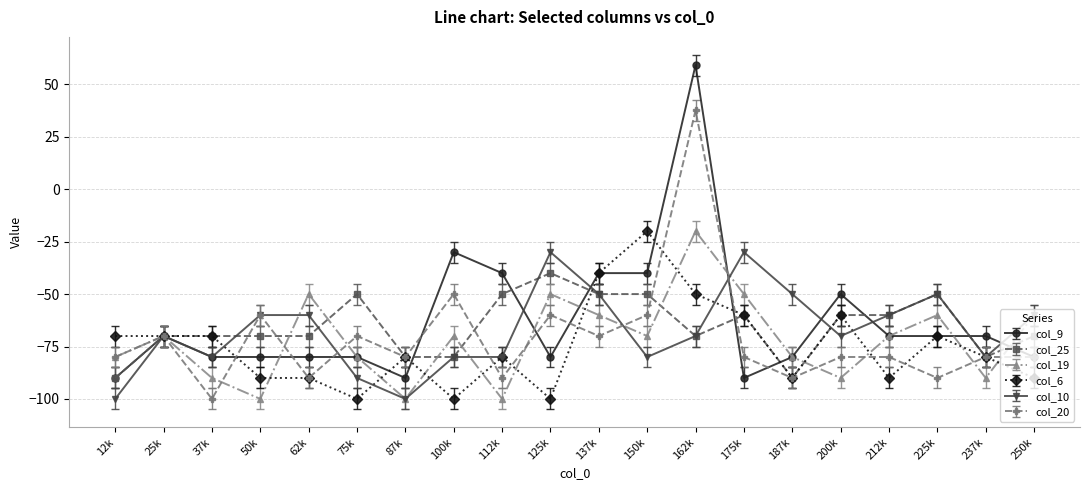

Does the chart display data point markers on the line(s)?

Yes